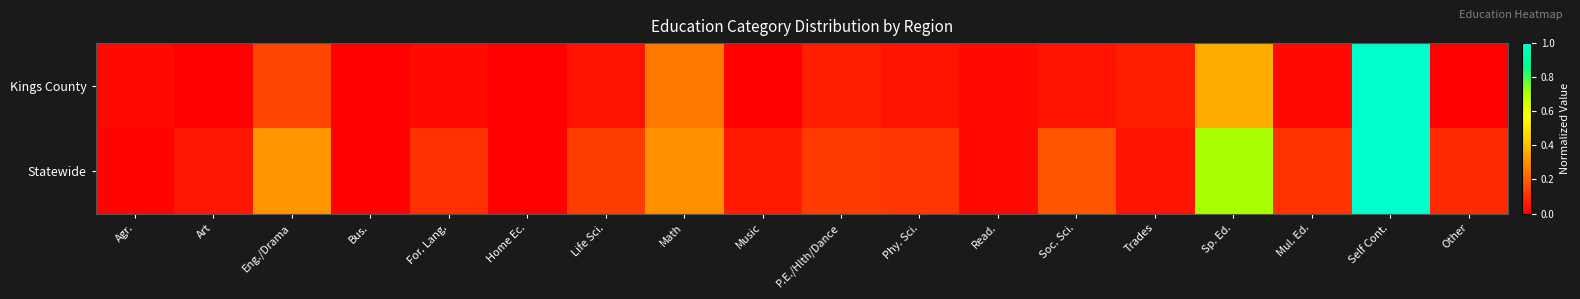

Rank the series by their maximum value, from lowest to highest.

Kings County, Statewide